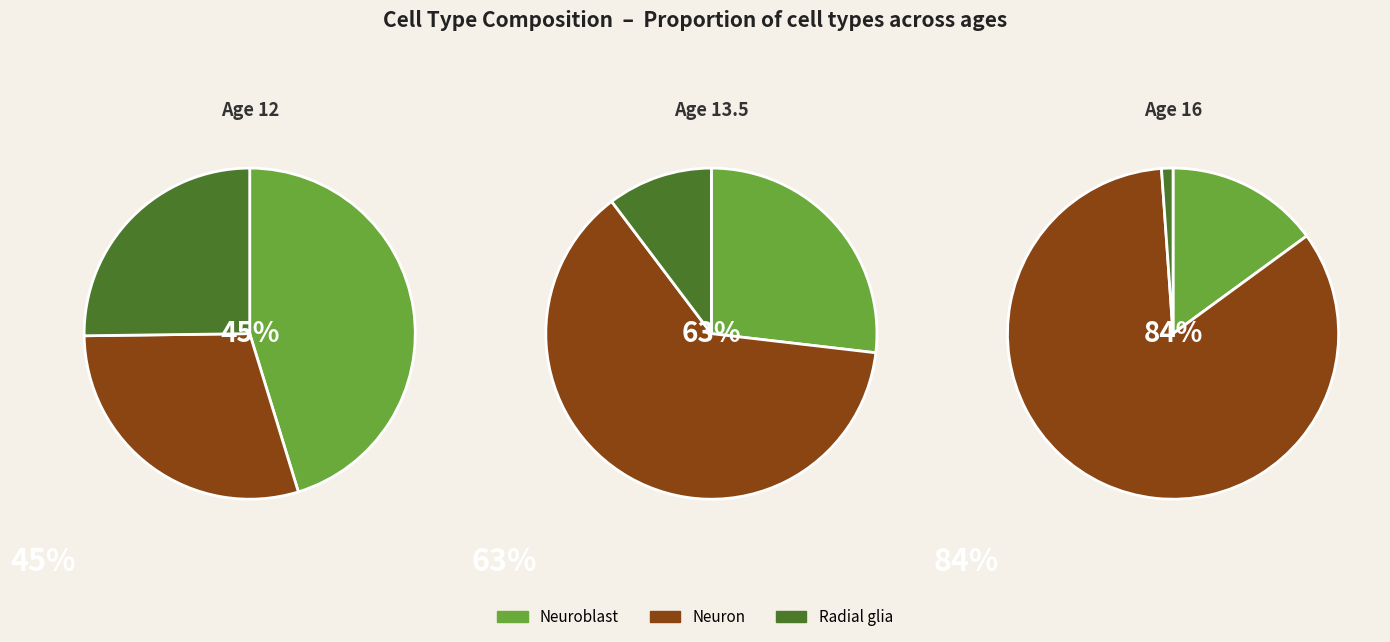

Is it true that Neuron is 17% of the pie?

False